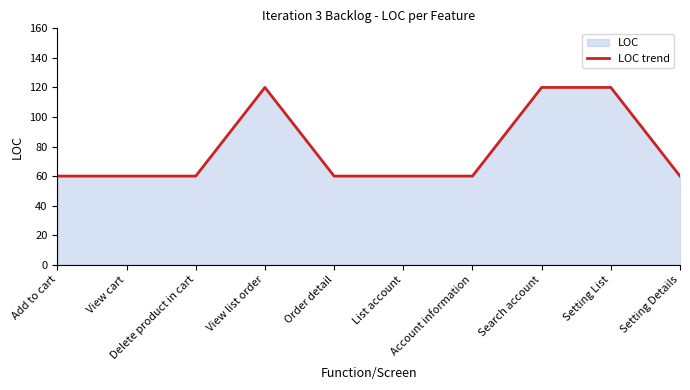

What is the label of the 9th point from the left?

Setting List